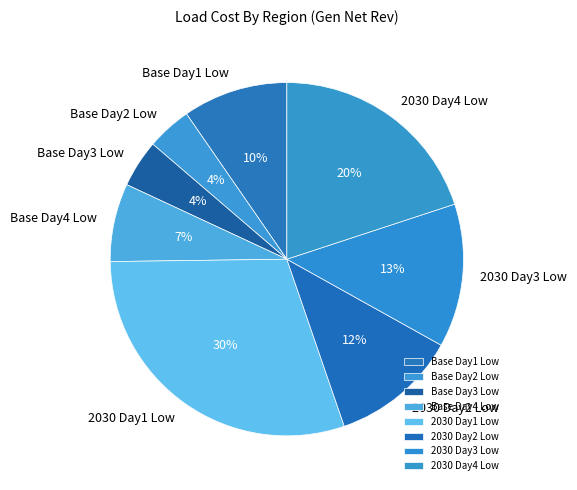

To the nearest percent, what is the average slice percentage?

12%